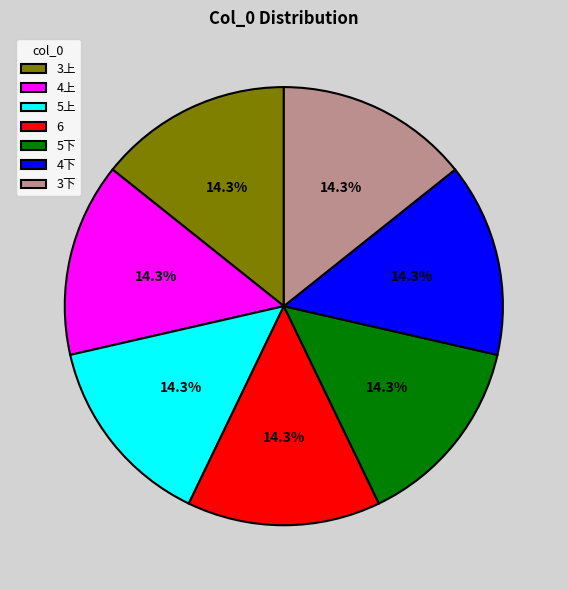

What portion of the pie excludes 3下?

85.7%